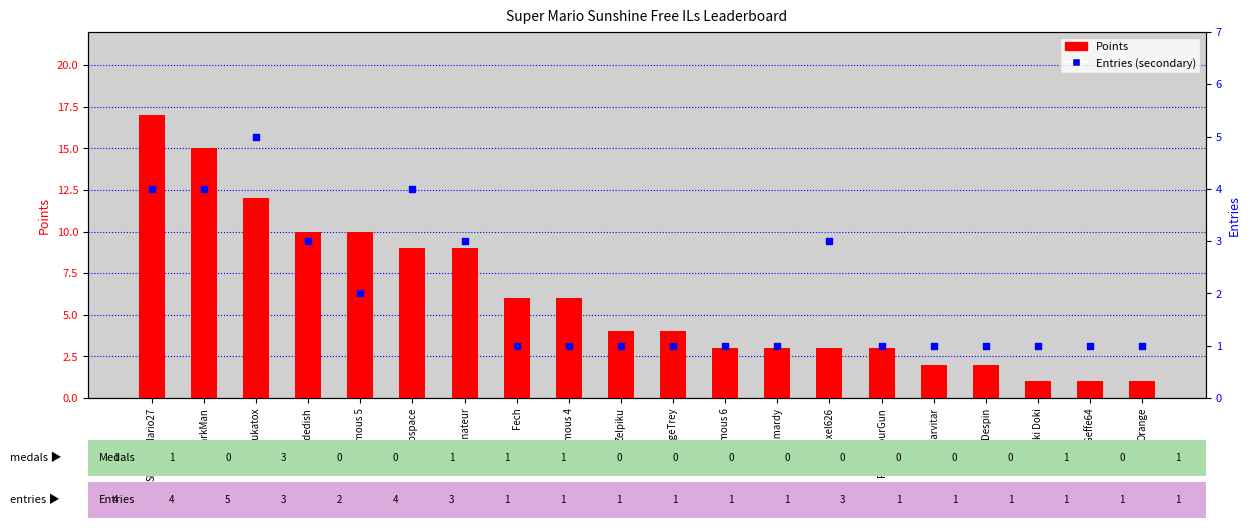

What are all the series names shown in the legend?

Points, Entries